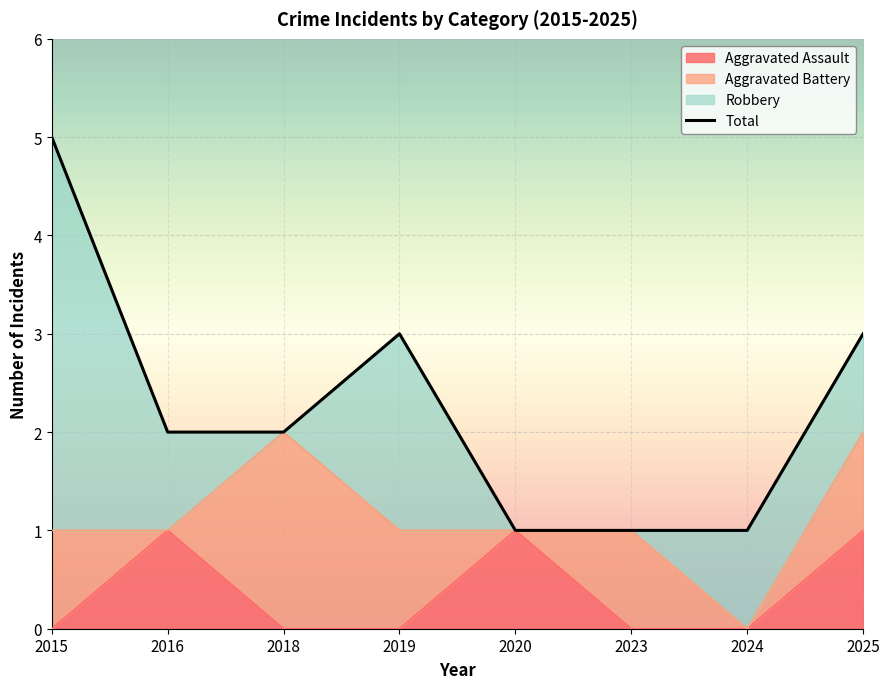

At which label is Aggravated Assault closest to 0?

2015